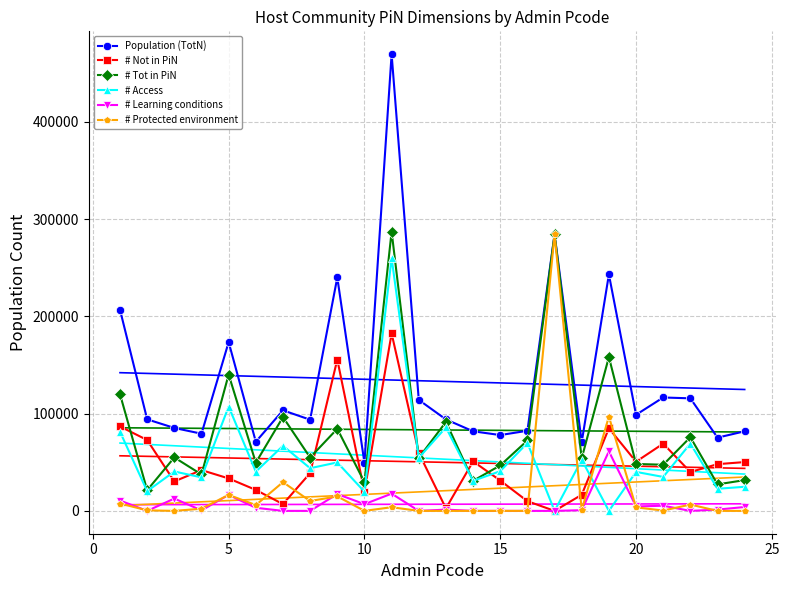

How many interior local valleys does the # Not in PiN series have?

7